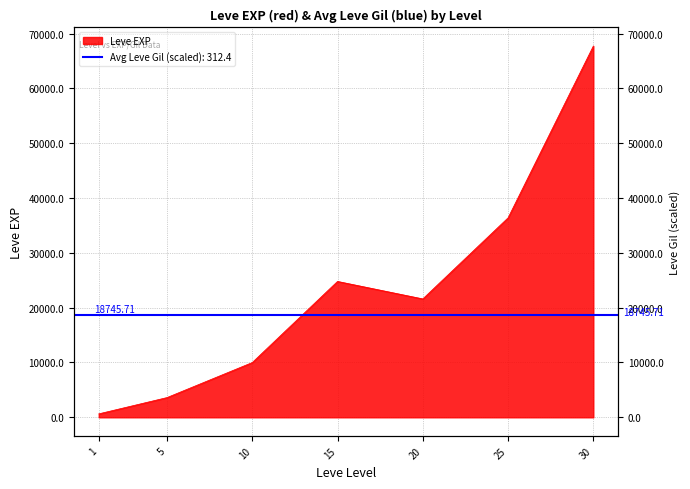

At which category does the chart reach its peak across all series?

30